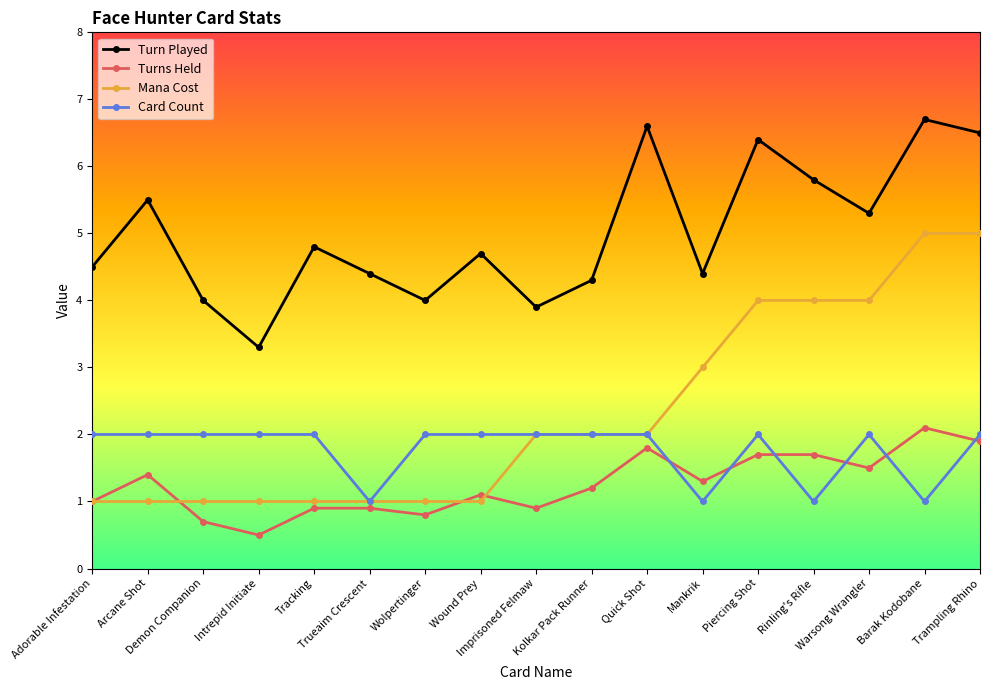

What position from the left is Mankrik?

12